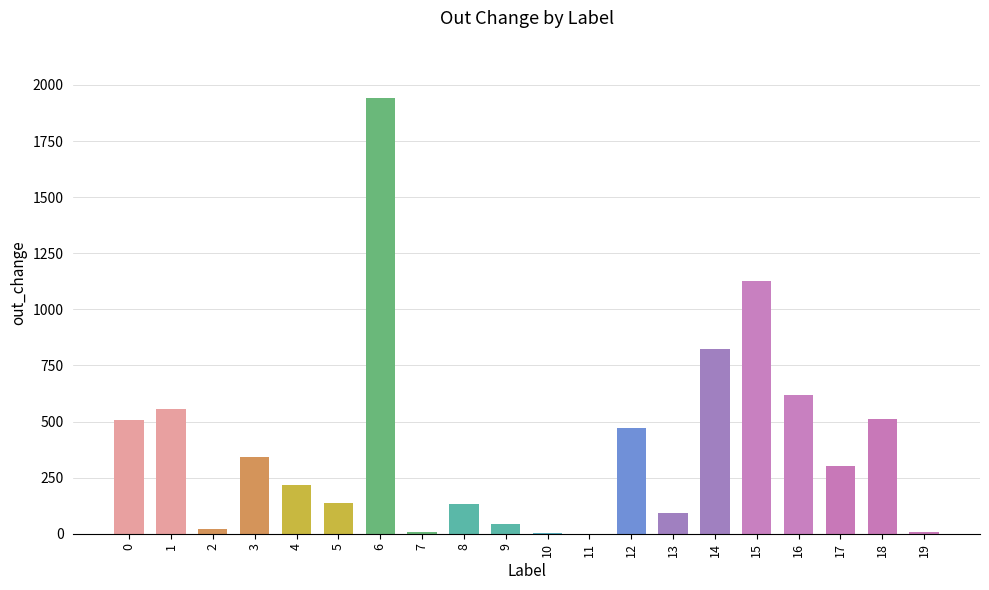

Approximately how many times larger is the value at 15 compared to 16?

1.8